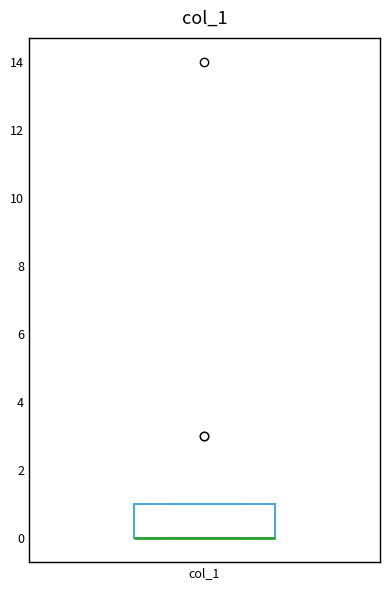

Transcribe this box plot: give where the median line is, the range the box spans, and where the two whiskers end, as read against the y-axis. The values are not printed on the chart, so give them approximately, as read against the axis.

median 0 (drawn on the box's lower edge), box 0 to 1, whiskers 0 to 1